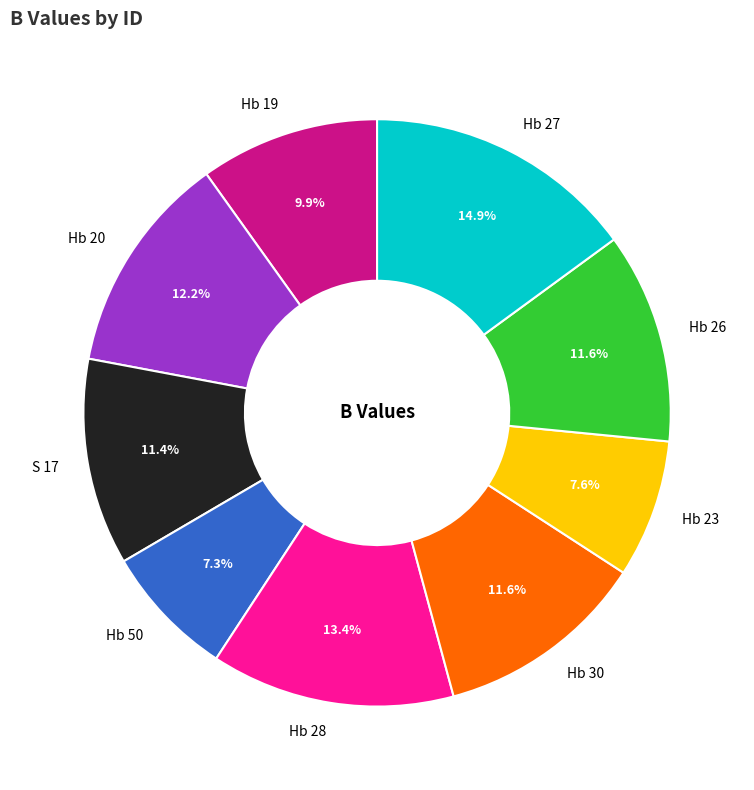

Which slice is the largest?

Hb 27